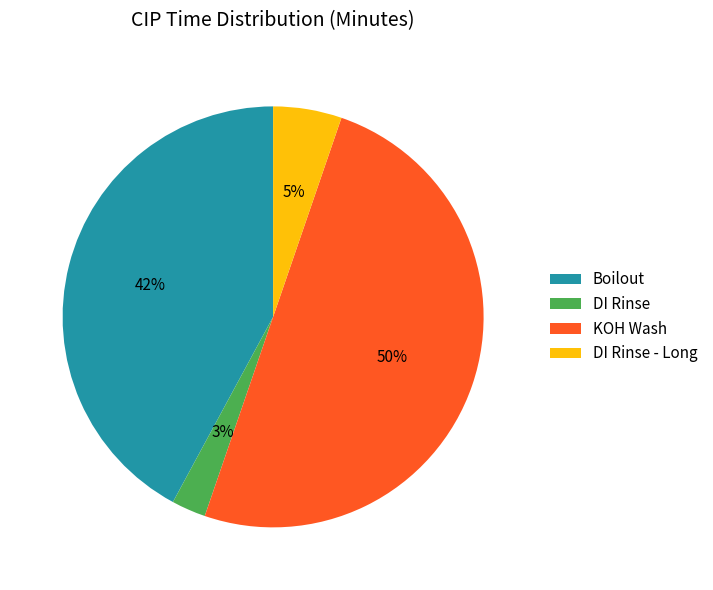

Count the number of slices in the pie.

4